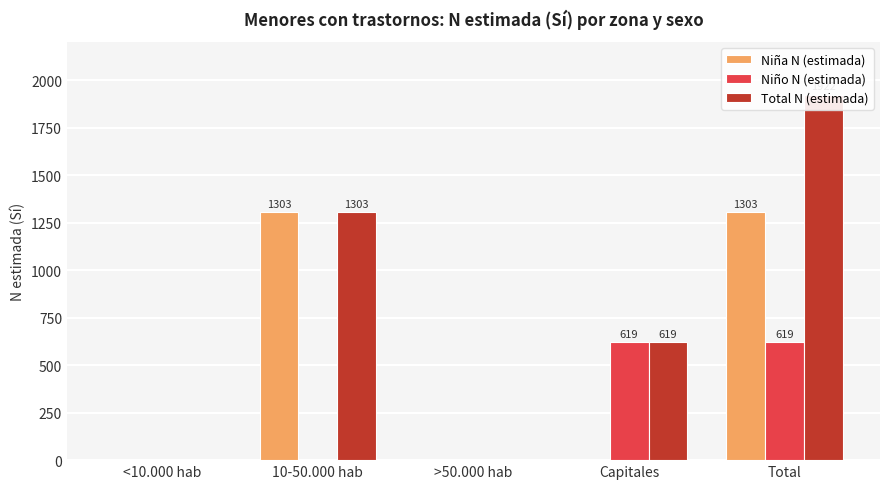

List the labels in order of Niño N (estimada) value, largest first.

Capitales, Total, <10.000 hab, 10-50.000 hab, >50.000 hab